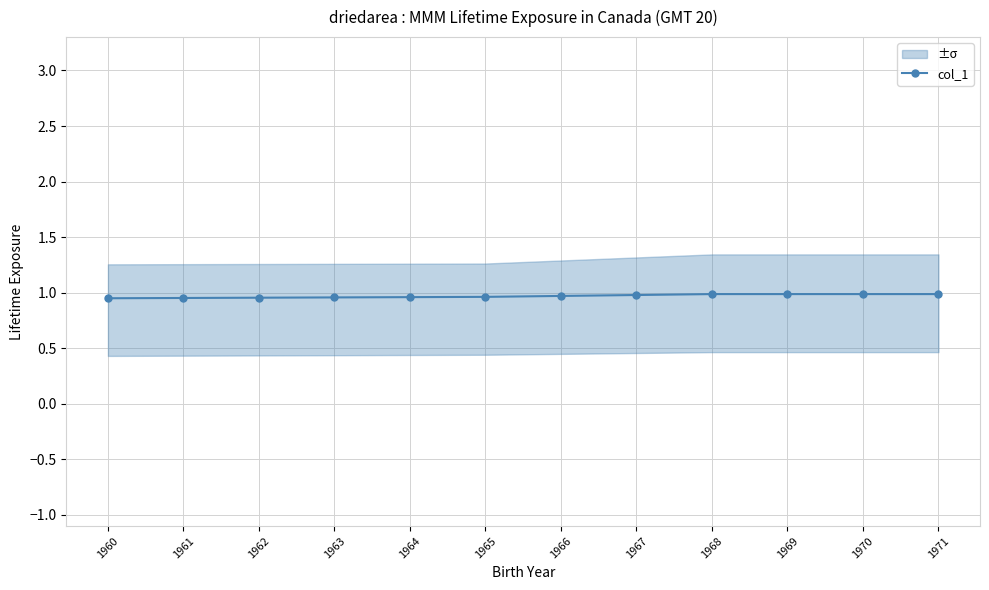

Reading right to left, what are all the values shown in this chart?

1.0	1.0	1.0	1.0	1.0	1.0	1.0	1.0	1.0	1.0	1.0	1.0